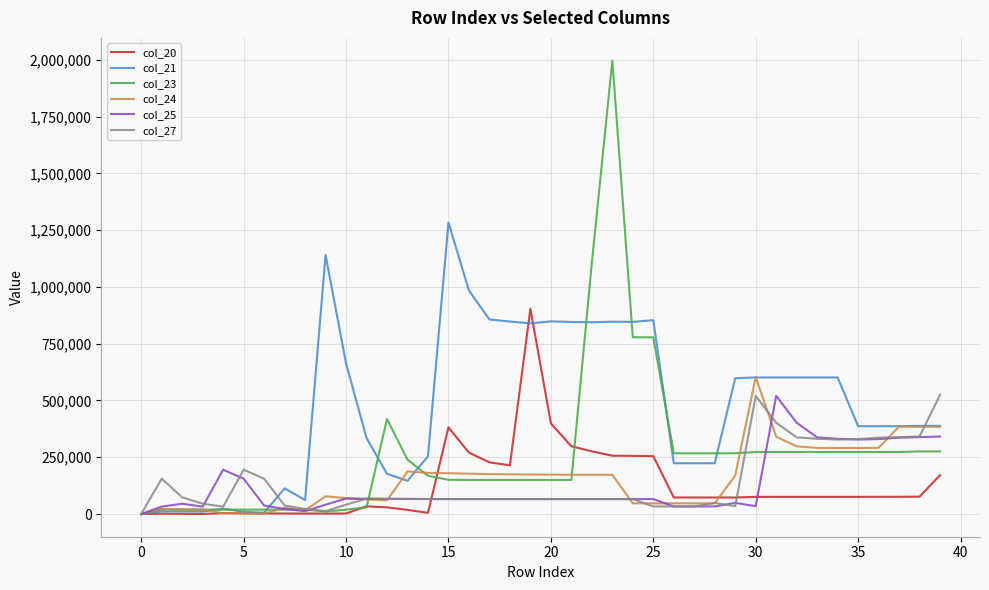

Which series has the largest range (max minus min)?

col_23